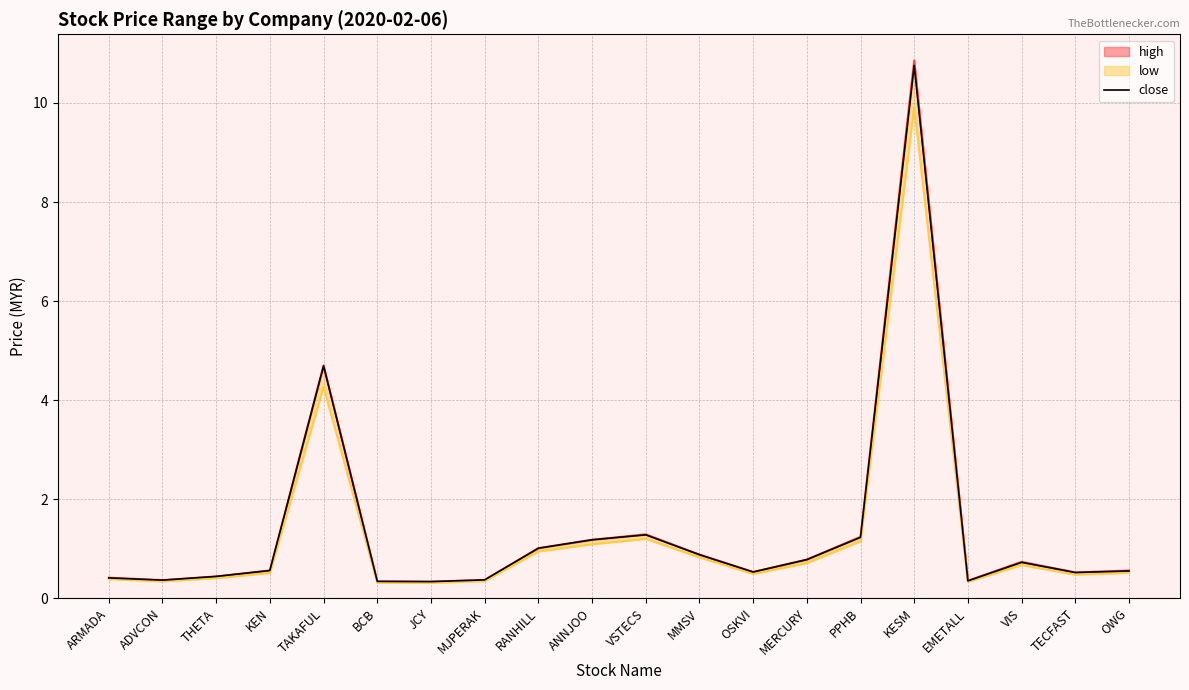

What is the change in value from THETA to MERCURY?

+0.3